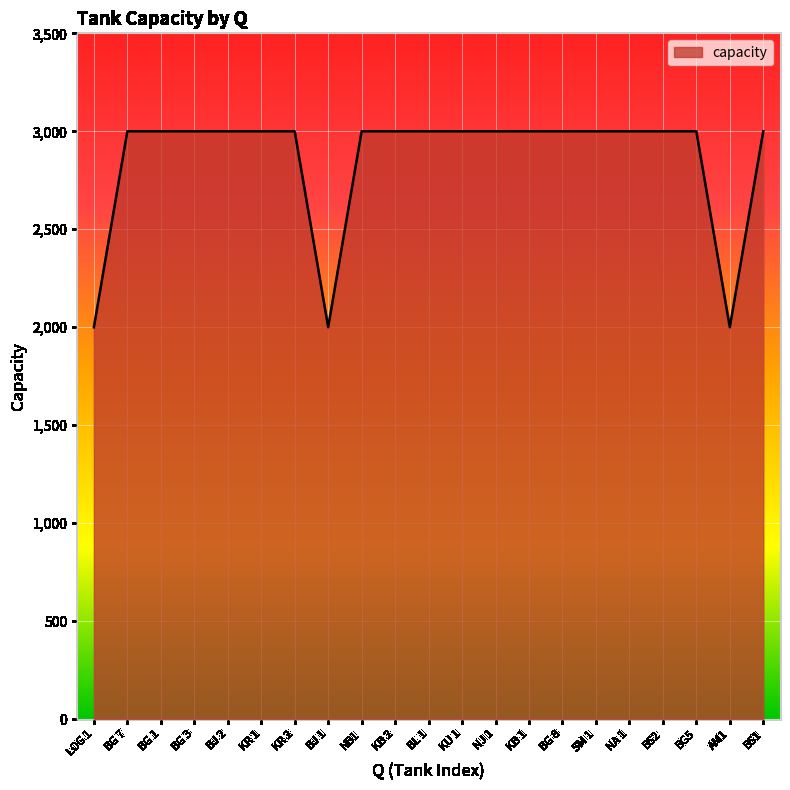

How many lines are shown in the chart?

1